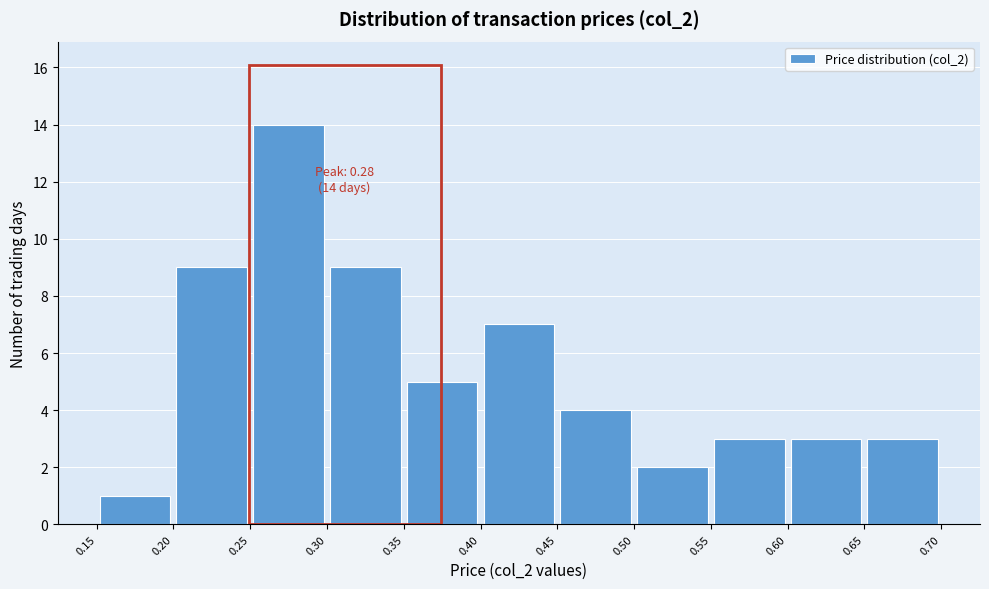

Over which range of the x-axis is the bar tallest?

0.25 to 0.30